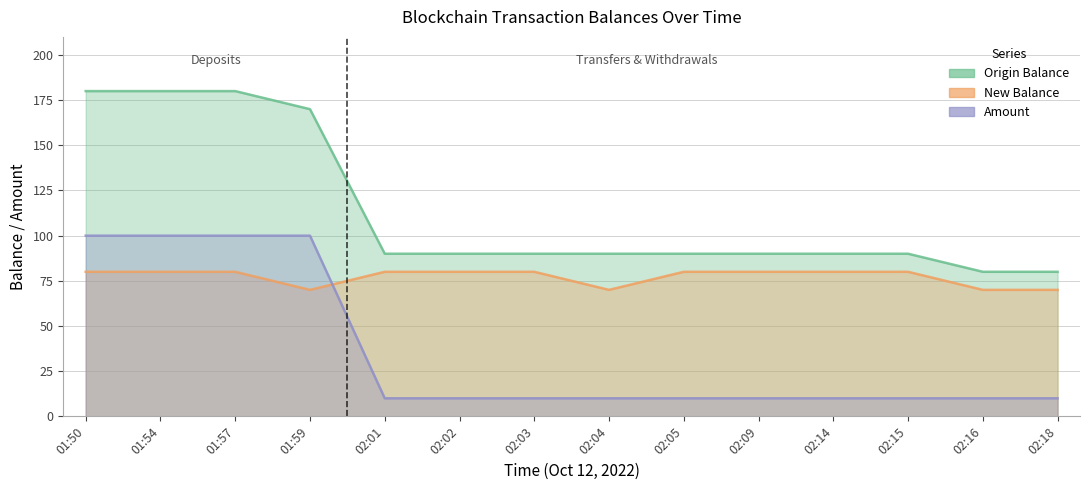

Count the Amount values in the range 10 to 100.

14